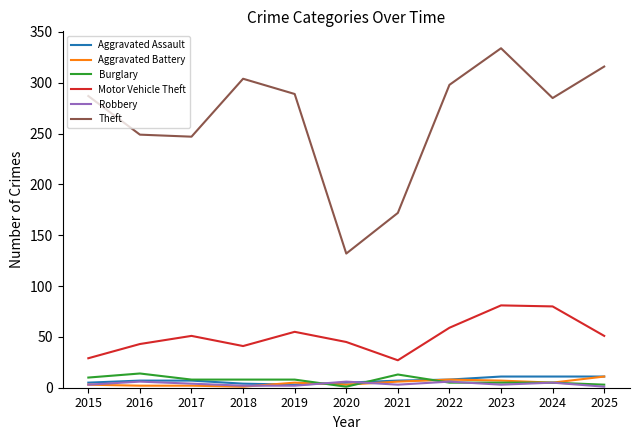

What is the difference between the second highest and minimum values in the Theft series?

184